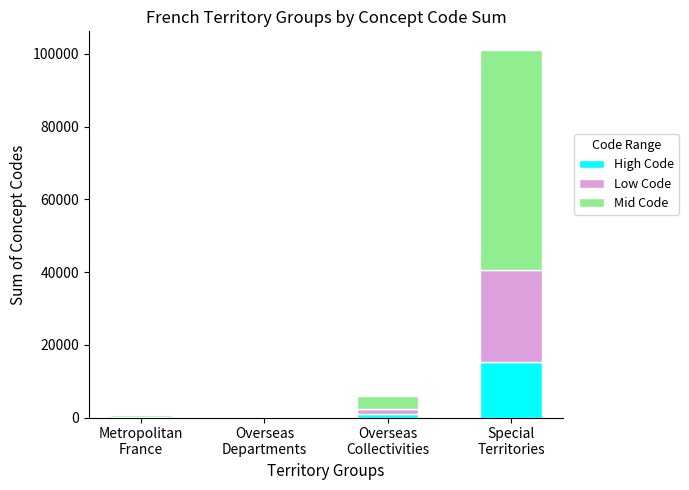

At which category is the sum across all series the highest?

Special
Territories